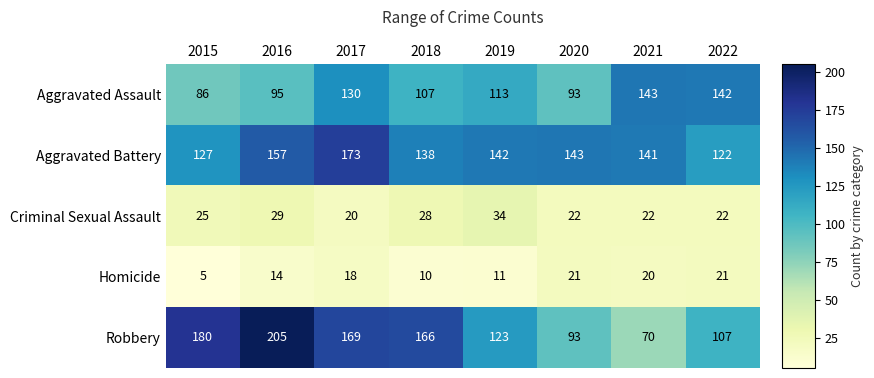

Which category has the highest value in the Aggravated Assault series?

2021